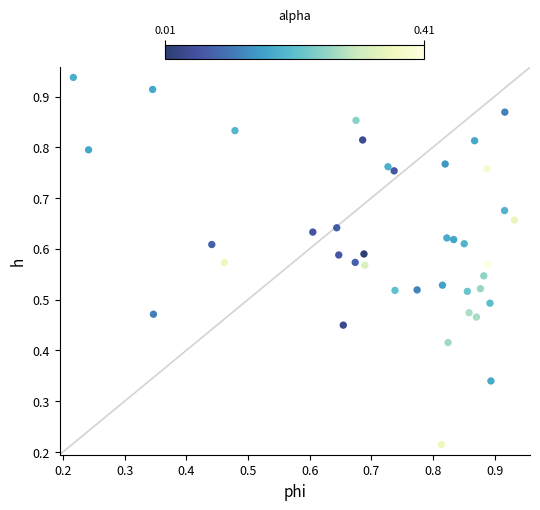

How many data points are displayed?

40